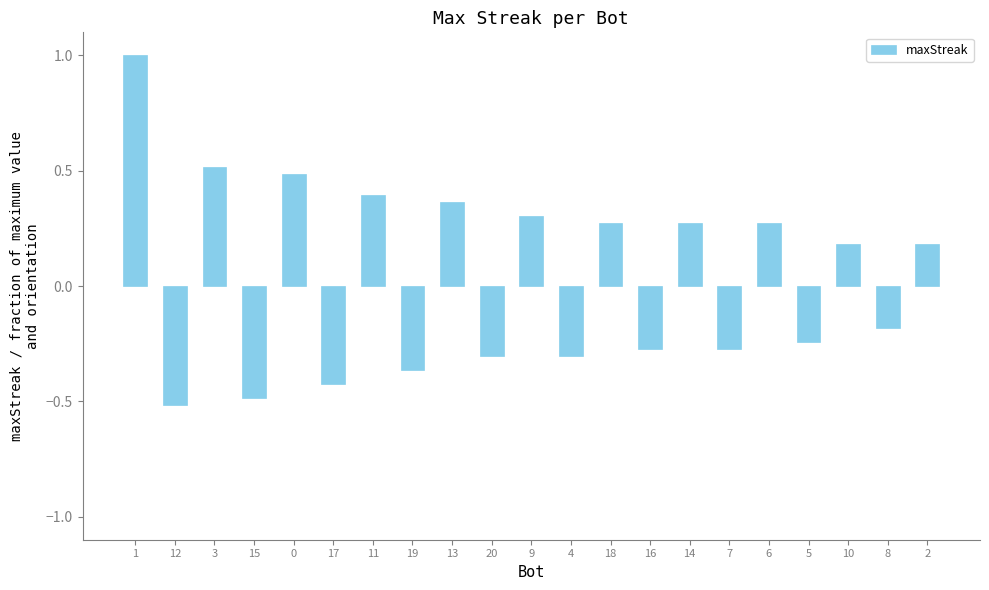

What is the sum of all values?

0.9